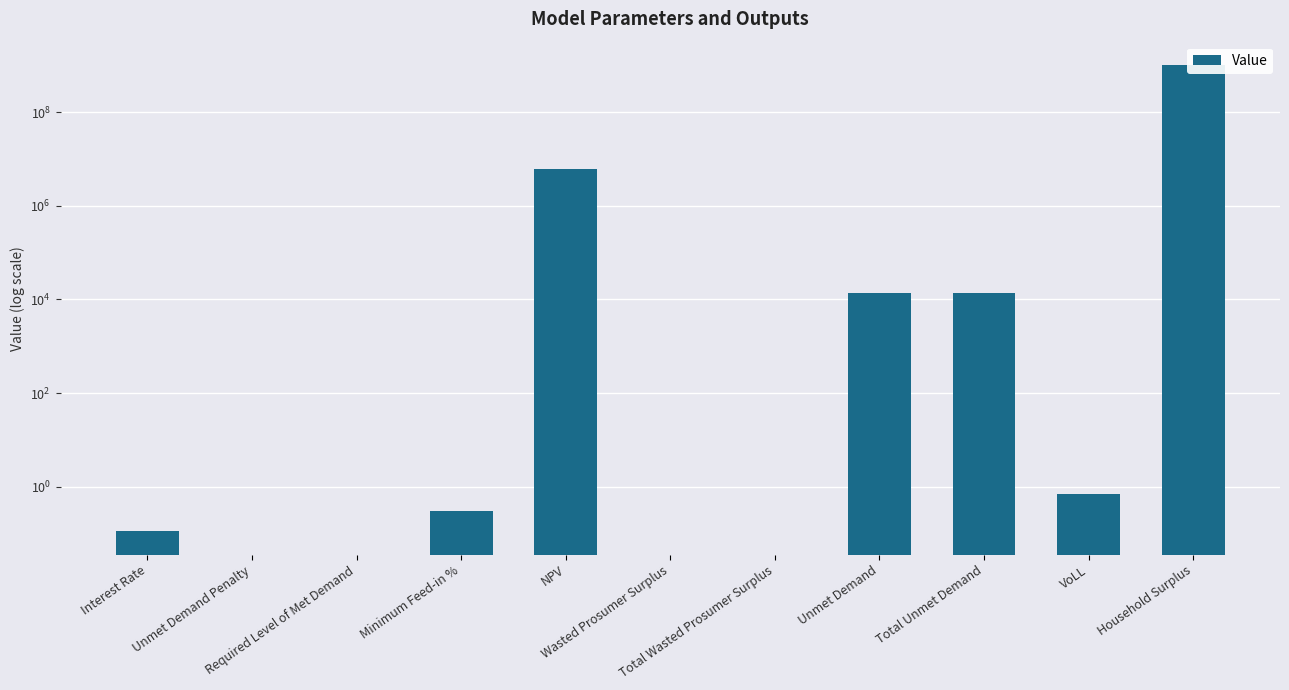

Which label corresponds to the smallest value in the chart?

Unmet Demand Penalty